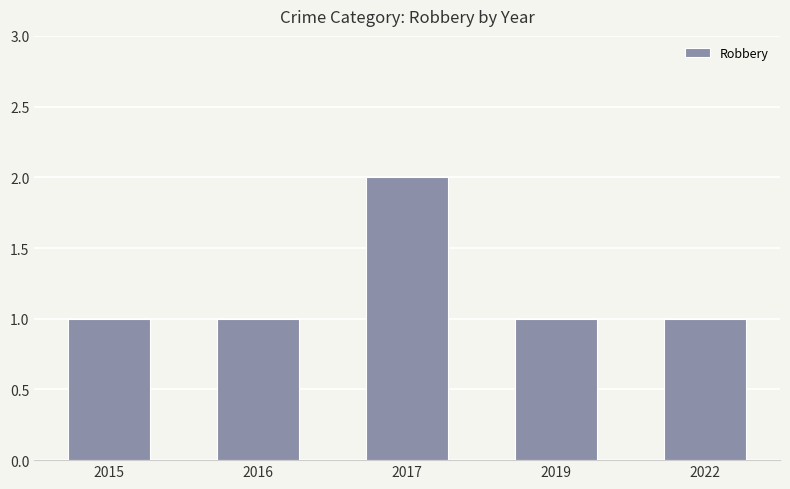

What is the greatest value displayed?

2